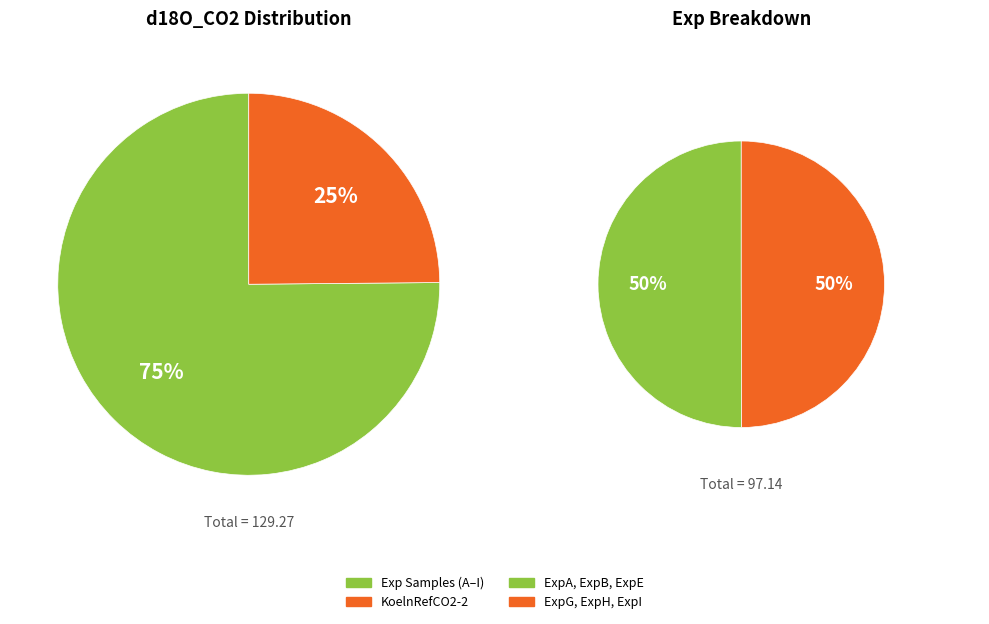

Is it true that ExpG is 1% of the pie?

False